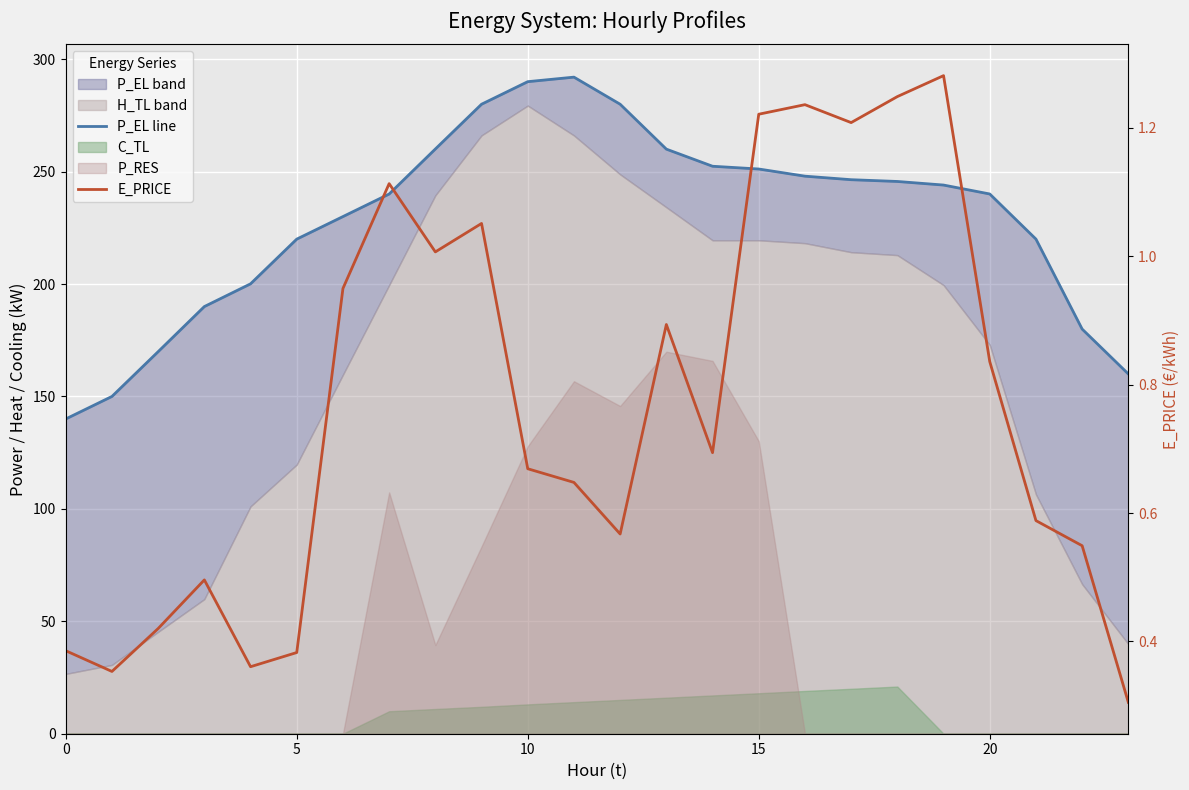

True or false: E_PRICE and P_EL line intersect in this chart.

False